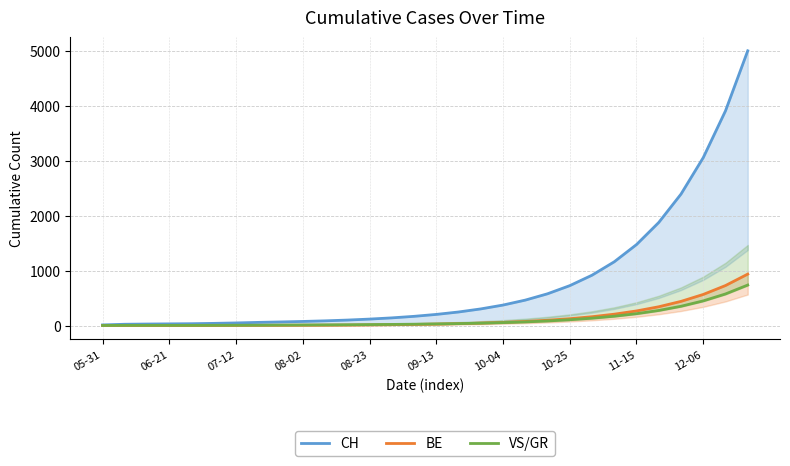

True or false: BE has a value of 1 at 05-31.

True